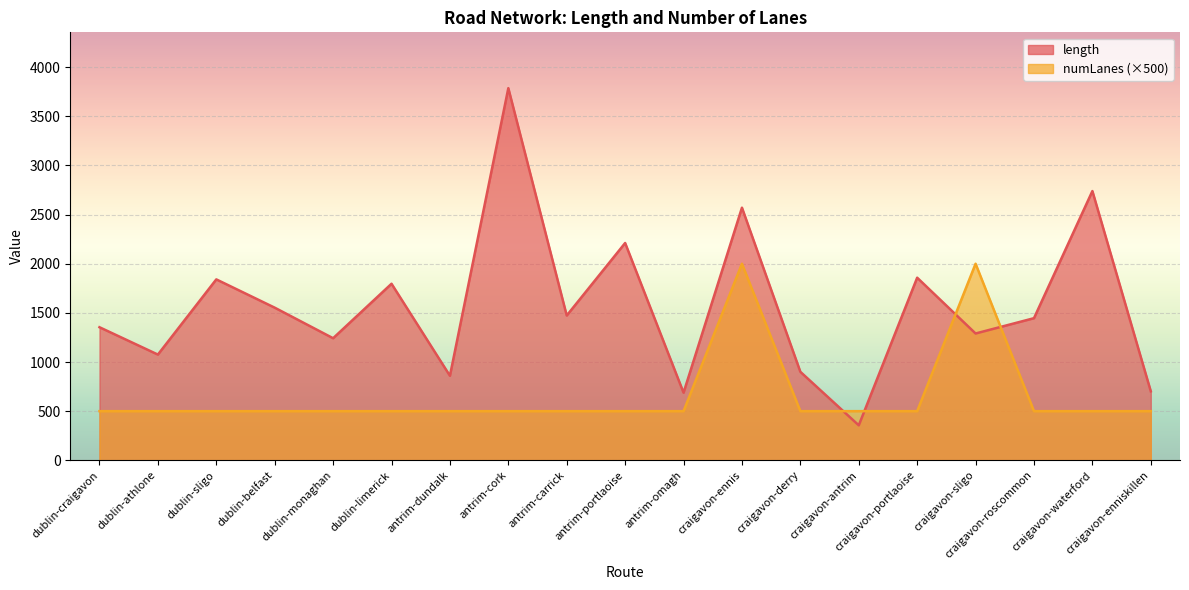

The value of numLanes at craigavon-ennis is 3069.3. True or false?

False